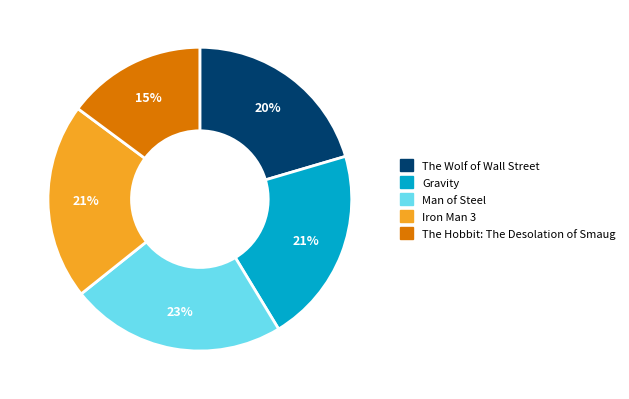

True or false: Gravity accounts for 21% of the total.

True